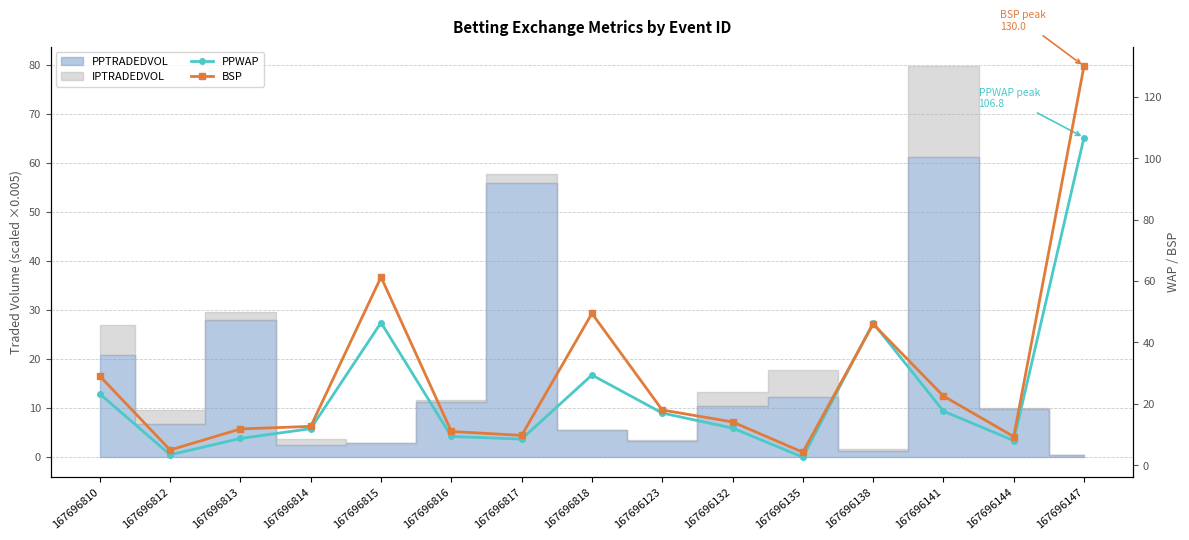

Reading left to right, extract all data points from this chart.

PPWAP: 167696810=23.2	167696812=3.4	167696813=8.7	167696814=11.9	167696815=46.5	167696816=9.4	167696817=8.5	167696818=29.4	167696123=17.0	167696132=12.1	167696135=2.6	167696138=46.4	167696141=17.6	167696144=8.0	167696147=106.8
BSP: 167696810=29.0	167696812=5.0	167696813=11.8	167696814=12.7	167696815=61.3	167696816=11.0	167696817=9.7	167696818=49.5	167696123=18.0	167696132=14.1	167696135=4.2	167696138=46.0	167696141=22.6	167696144=9.3	167696147=130.0